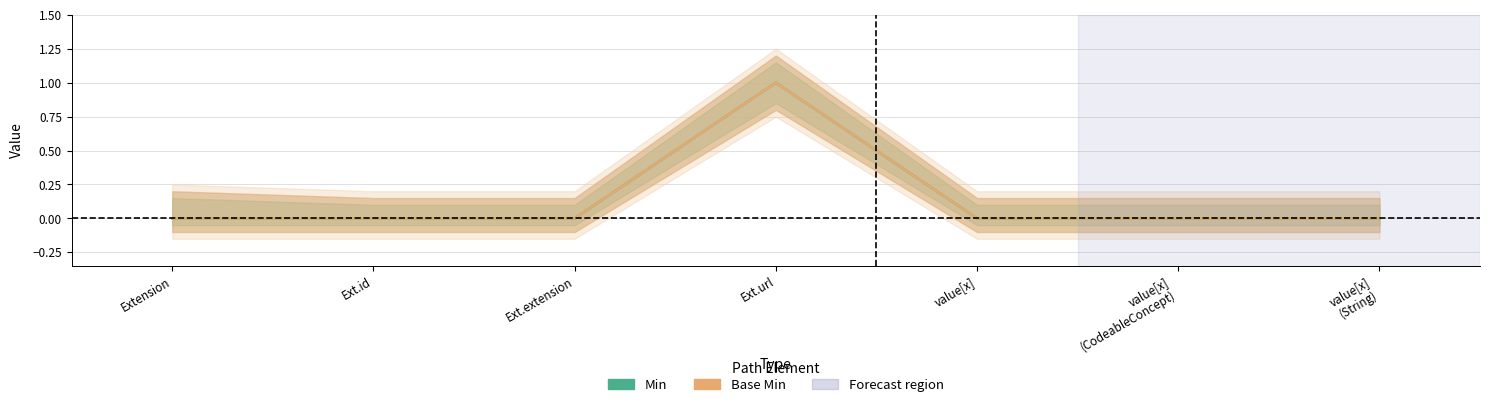

What is the difference between the maximum and minimum values in the Min series?

1